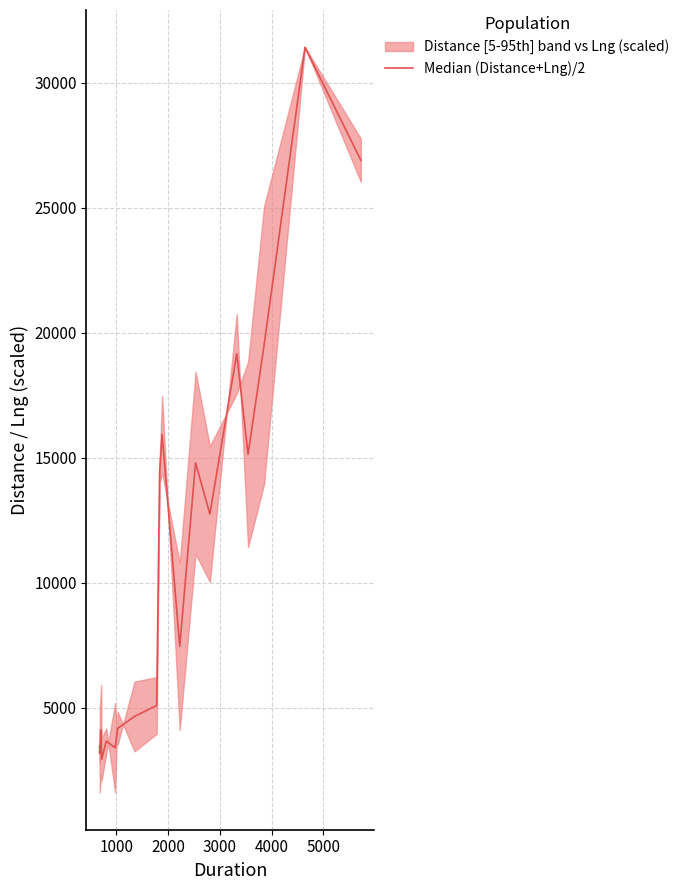

How many interior local peaks (higher than both neighbors) does the data have?

6